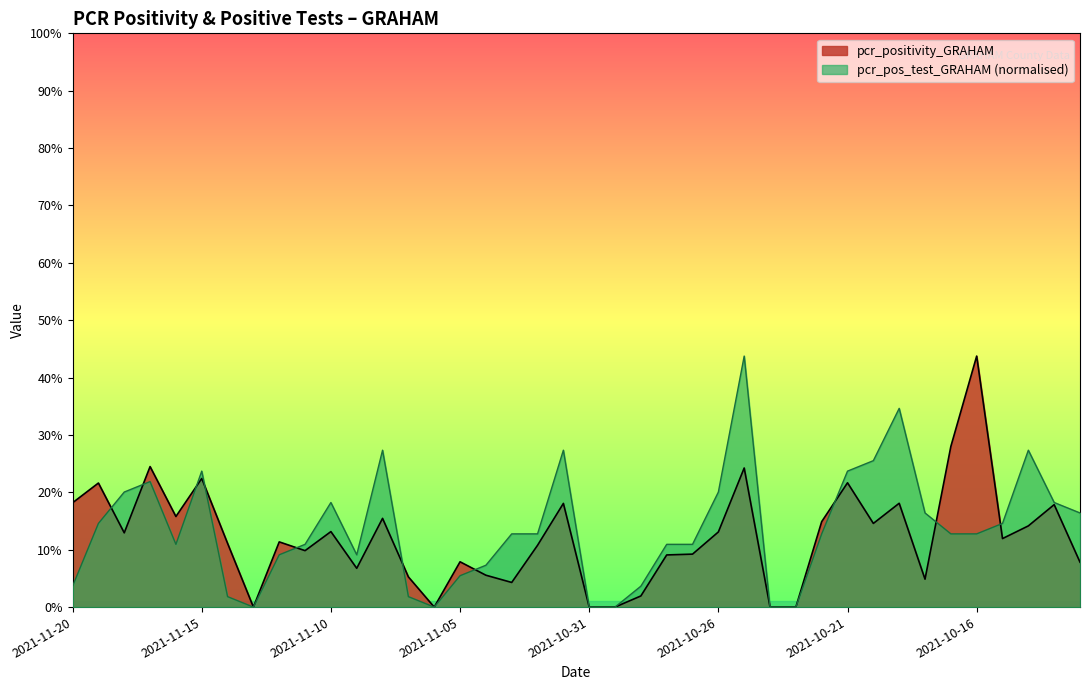

What are all the series names shown in the legend?

pcr_positivity_GRAHAM, pcr_pos_test_GRAHAM (normalised)